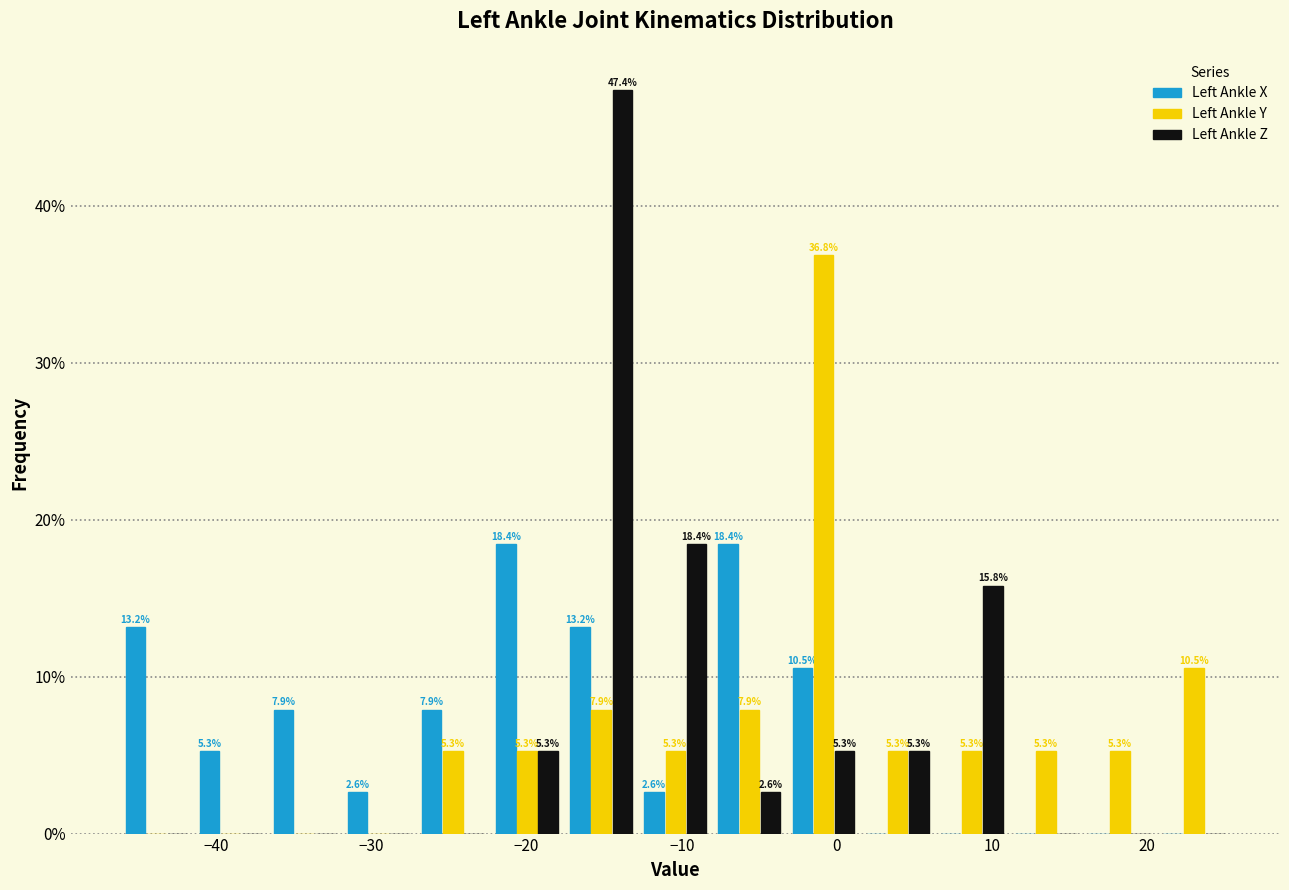

In the Left Ankle Z series, which range on the x-axis has the tallest bar?

-18 to -13